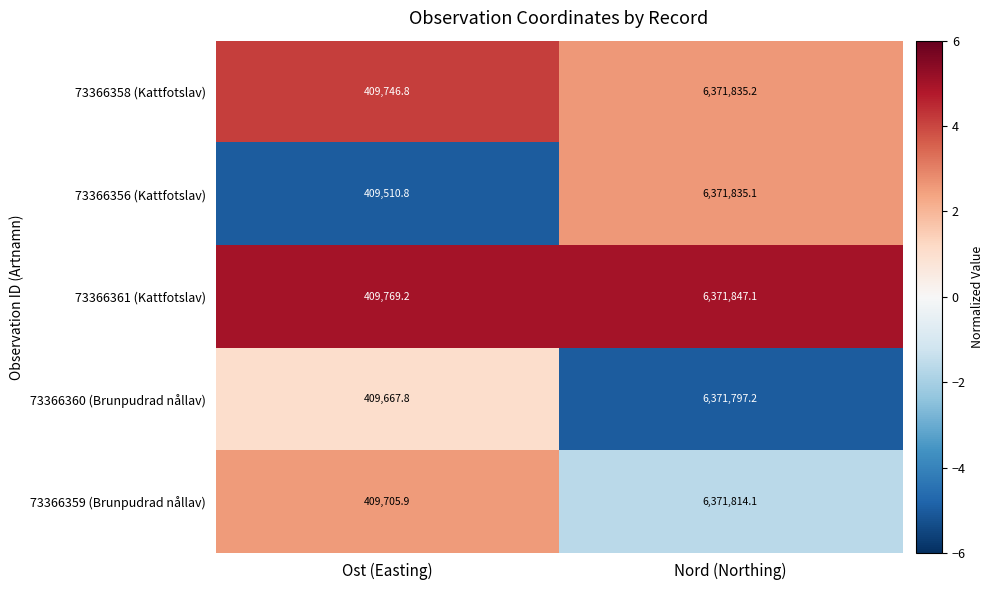

What is the minimum value for 73366358 (Kattfotslav)?

409746.8